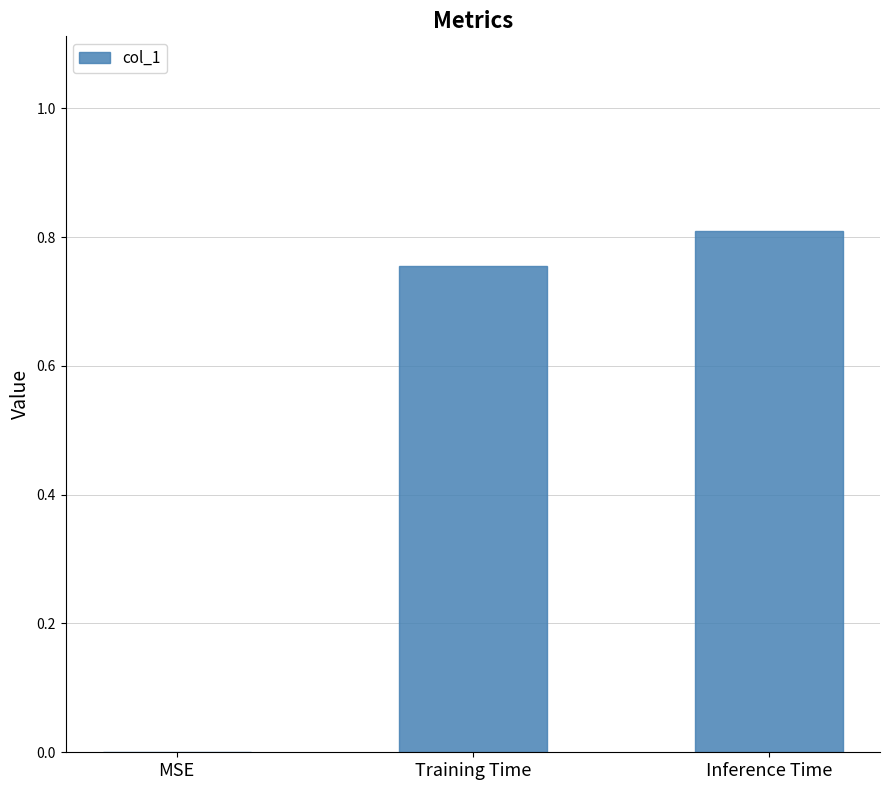

How many values are above zero?

2